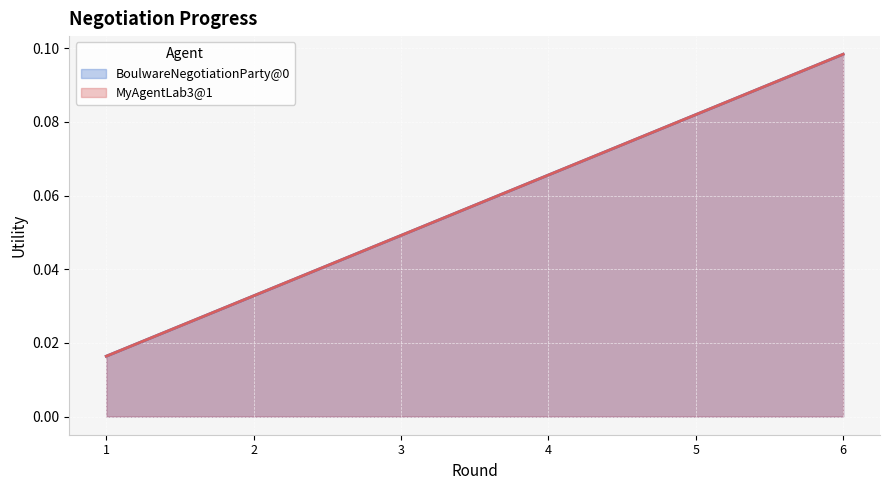

Reading left to right, what are all the values shown in this chart?

BoulwareNegotiationParty@0: 0.0	0.0	0.0	0.1	0.1	0.1
MyAgentLab3@1: 0.0	0.0	0.0	0.1	0.1	0.1